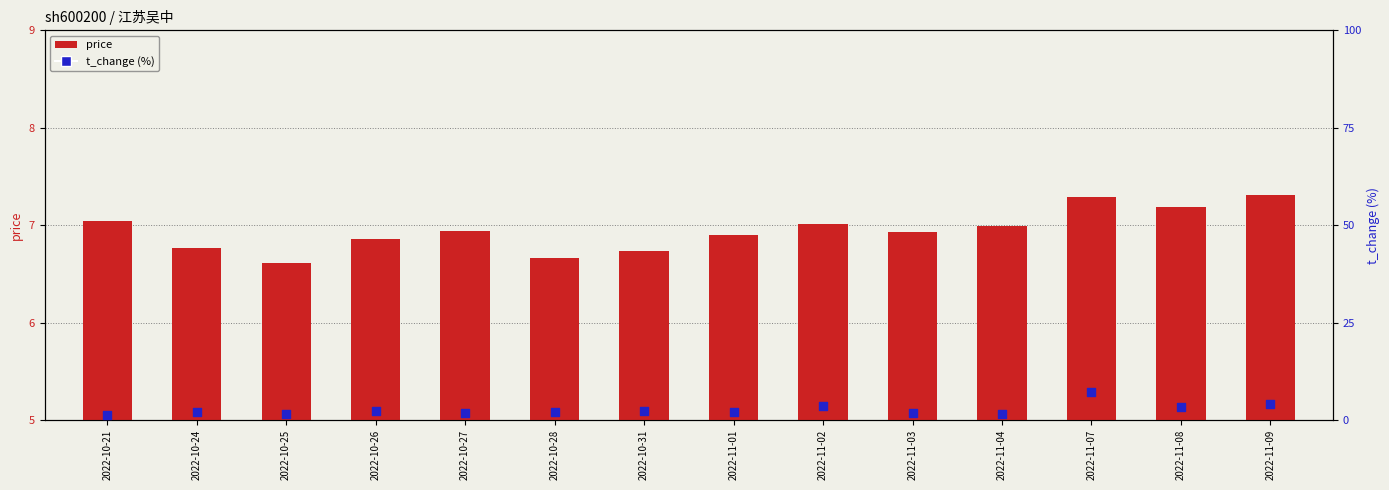

Which series reaches the maximum Y coordinate?

price